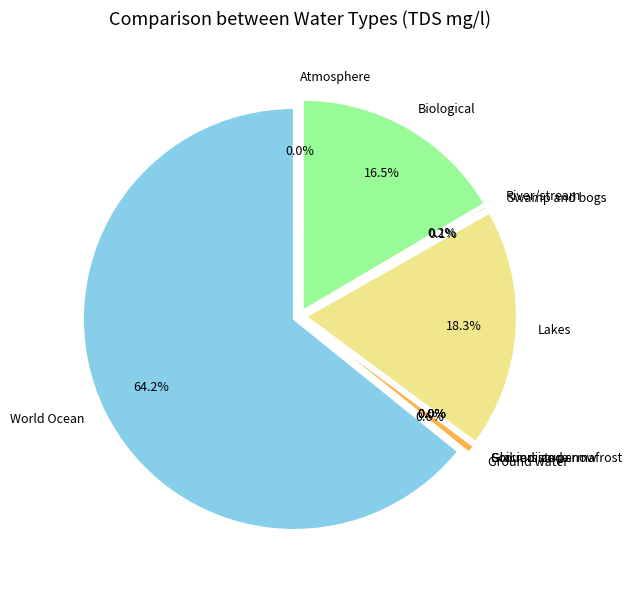

Which category has the smallest portion of the pie?

Soil moisture